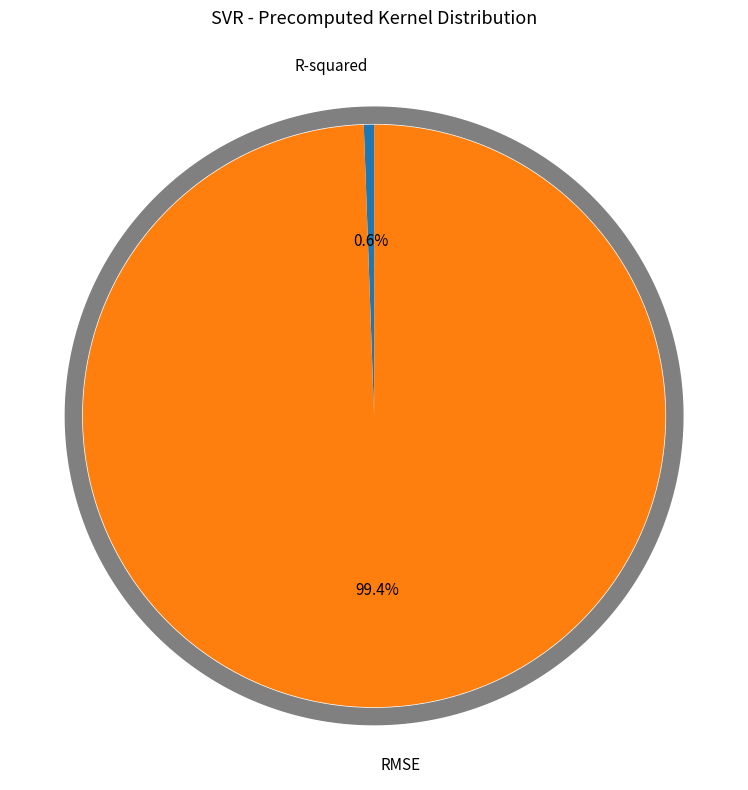

To the nearest percent, what is the combined percentage of R-squared and RMSE?

100%